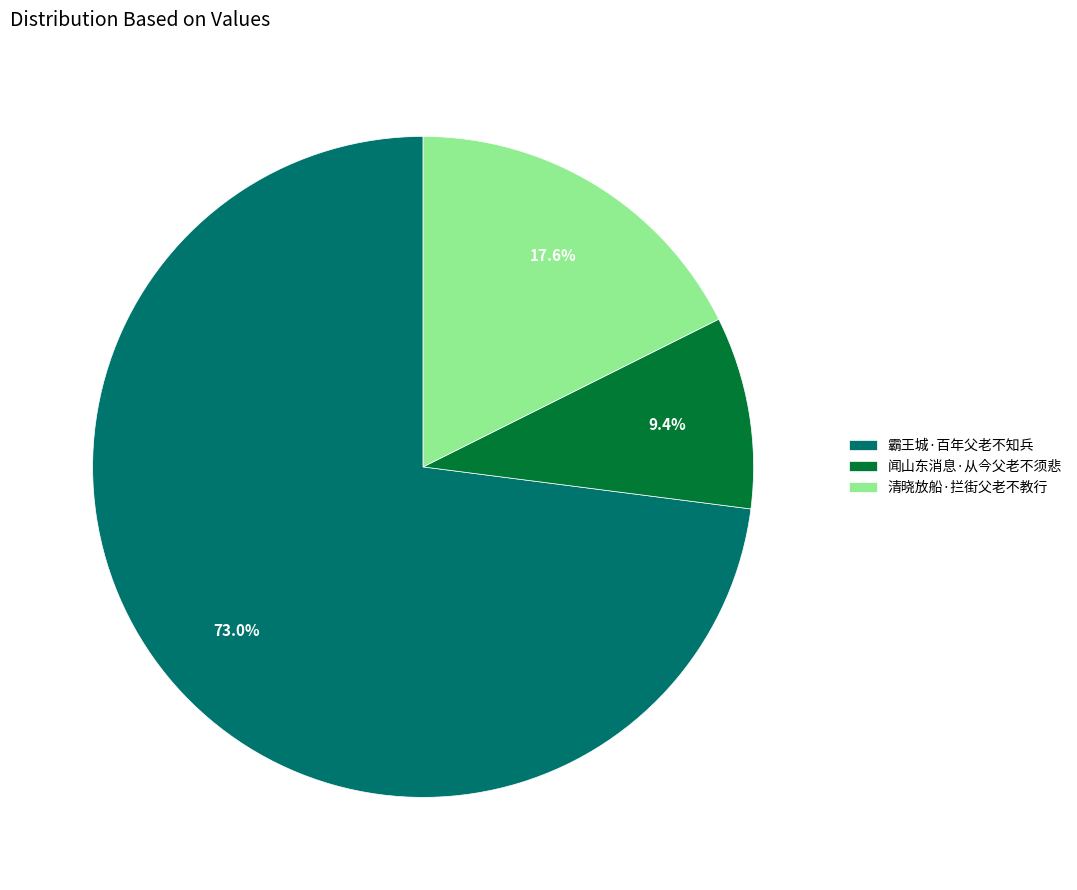

What is the total percentage of 闻山东消息·从今父老不须悲 and 霸王城·百年父老不知兵?

82.4%